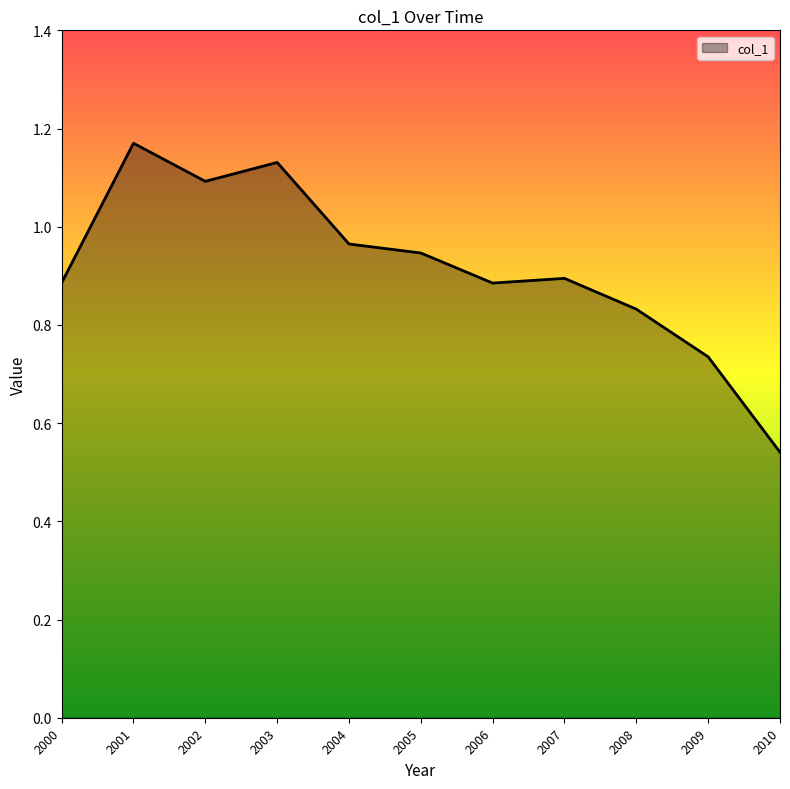

True or false: the data shows 0.6 at 2005.

False